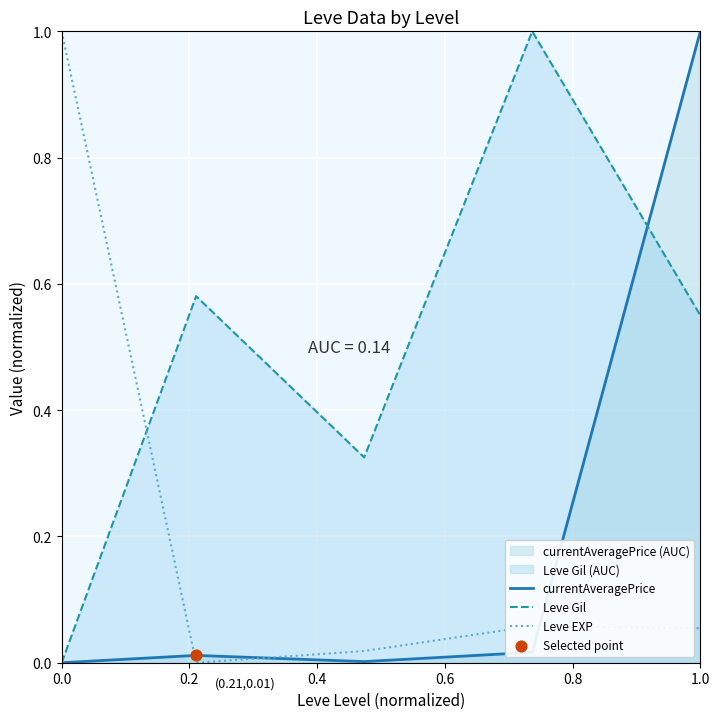

Which series contains the highest Y value?

currentAveragePrice